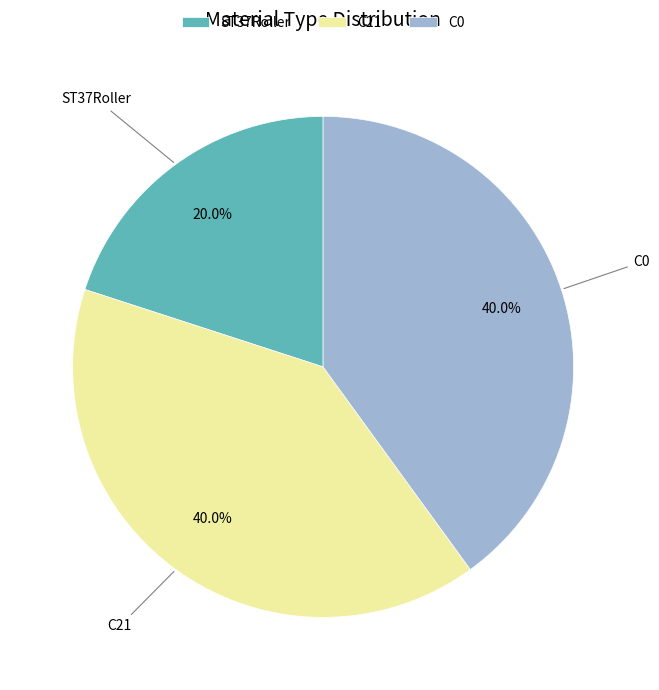

Which category has the smallest portion of the pie?

ST37Roller